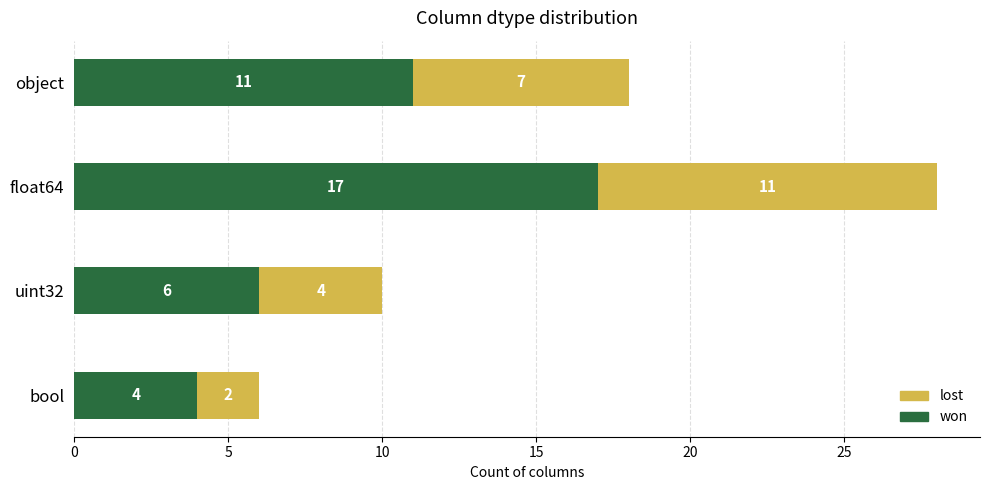

Rank the categories by won value from lowest to highest.

bool, uint32, object, float64